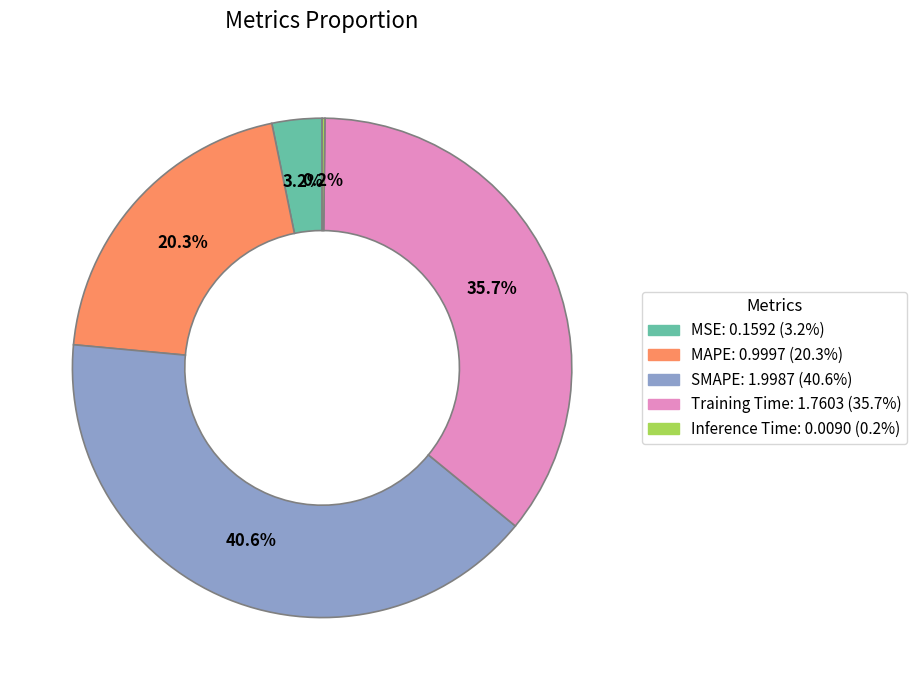

Between SMAPE and Training Time, which is larger?

SMAPE